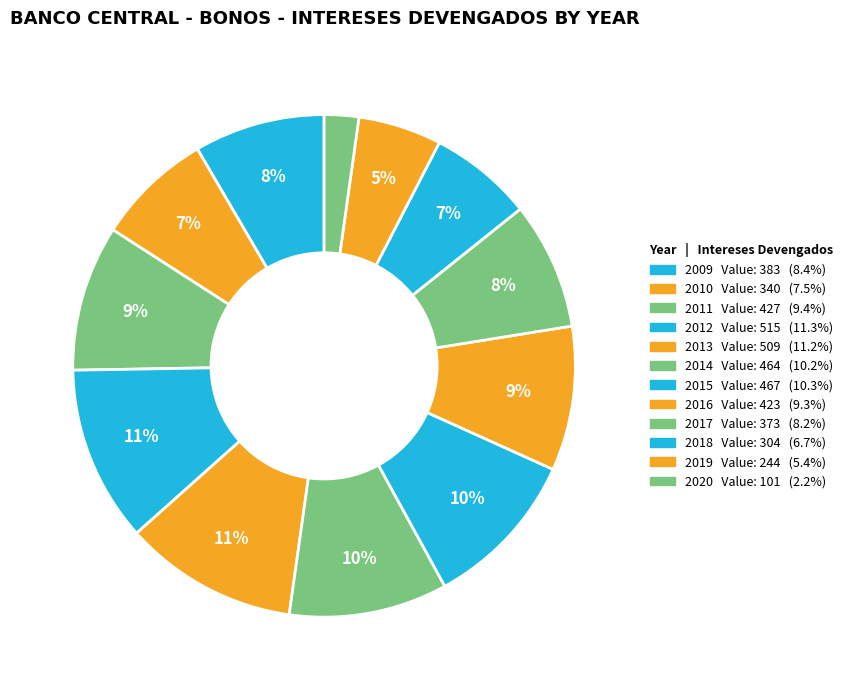

How many segments does this pie chart have?

12